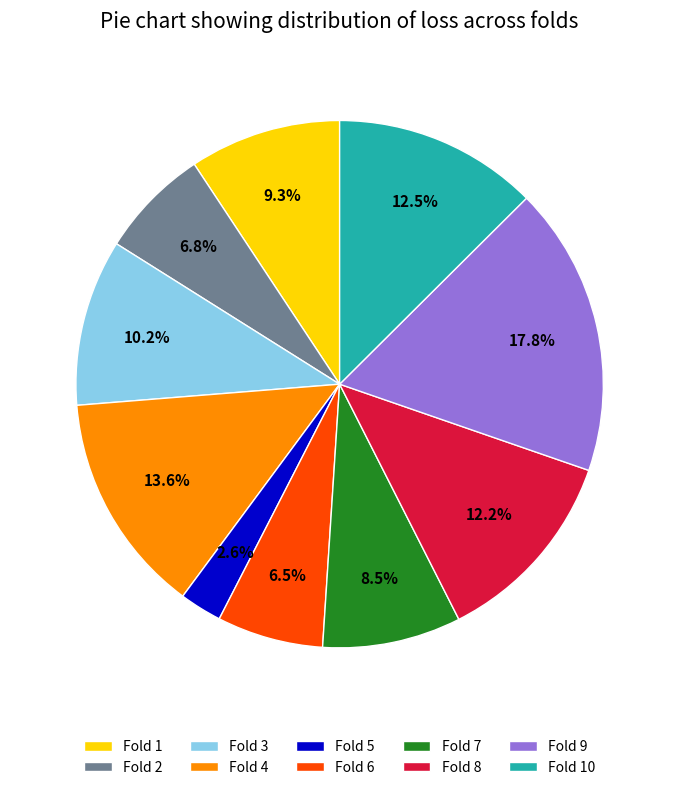

Between Fold 3 and Fold 7, which is larger?

Fold 3